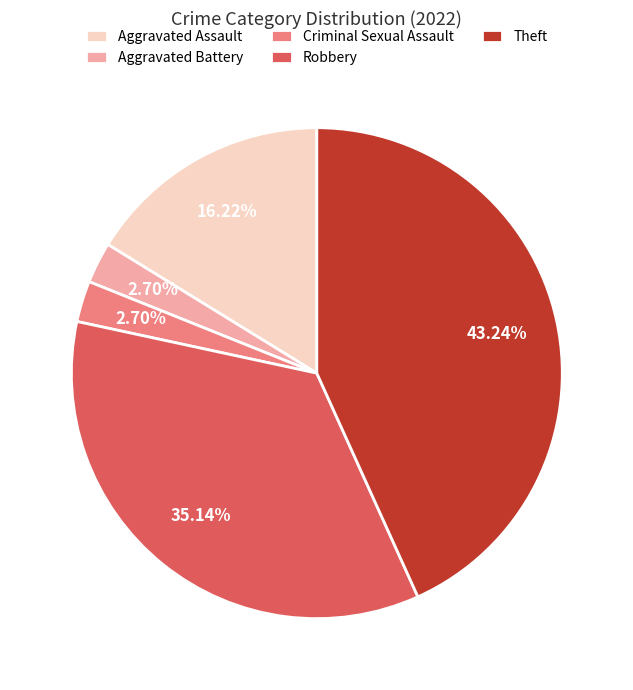

Does Aggravated Battery represent more than half of the total?

No